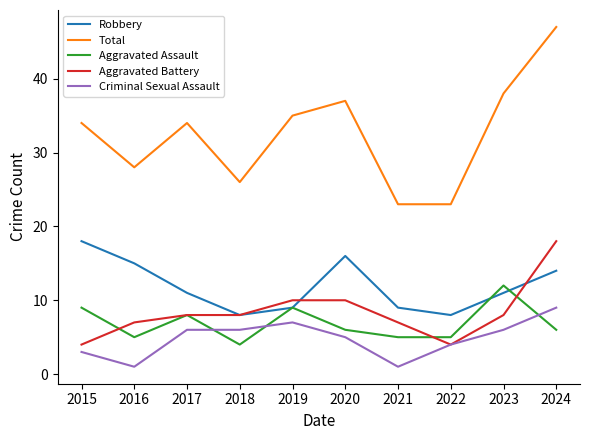

Which series has the largest total across all categories?

Total